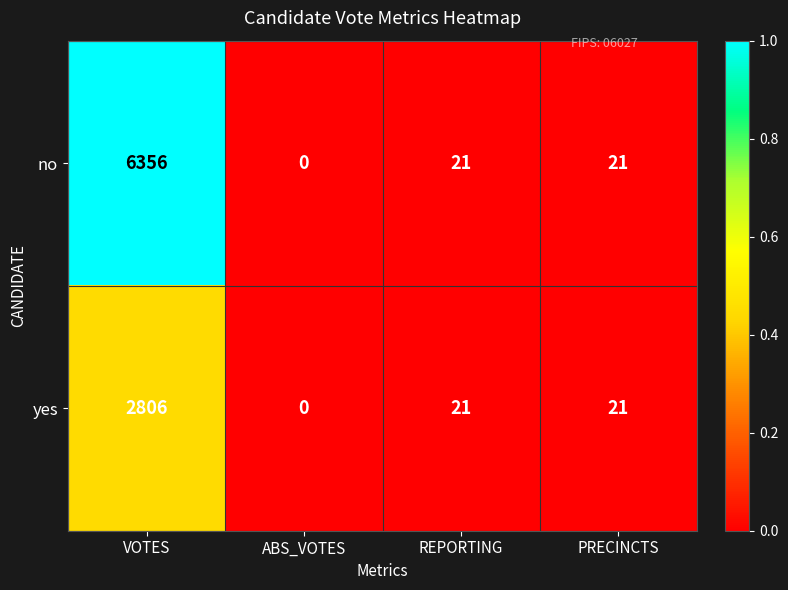

List the series in order of their peak value, lowest first.

yes, no